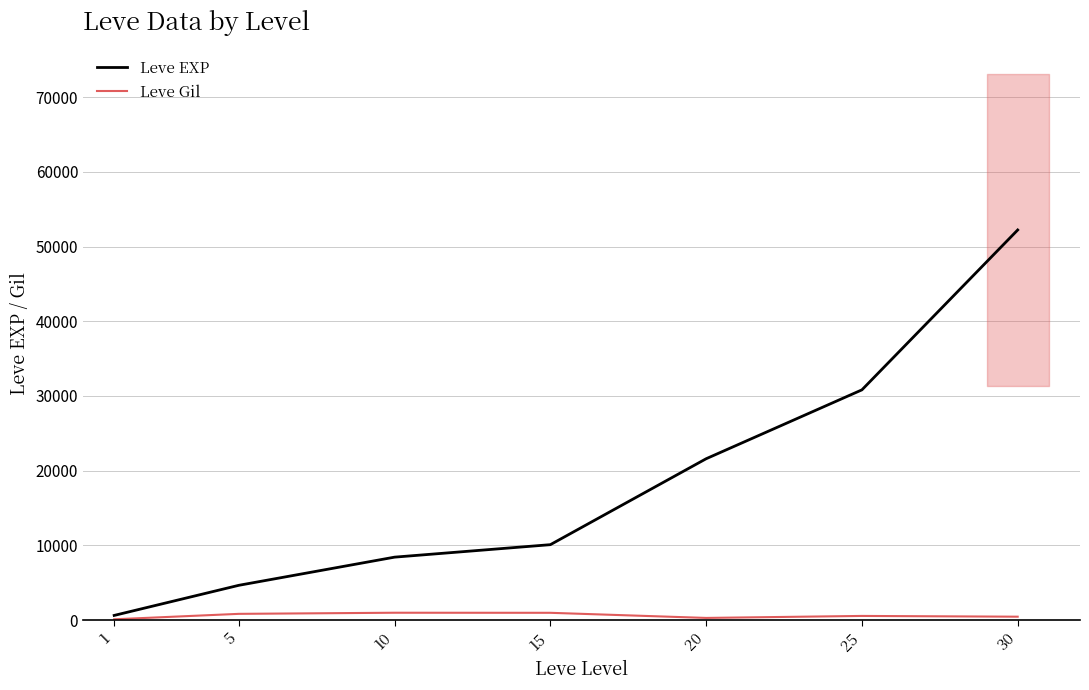

What is the smallest value displayed?

112